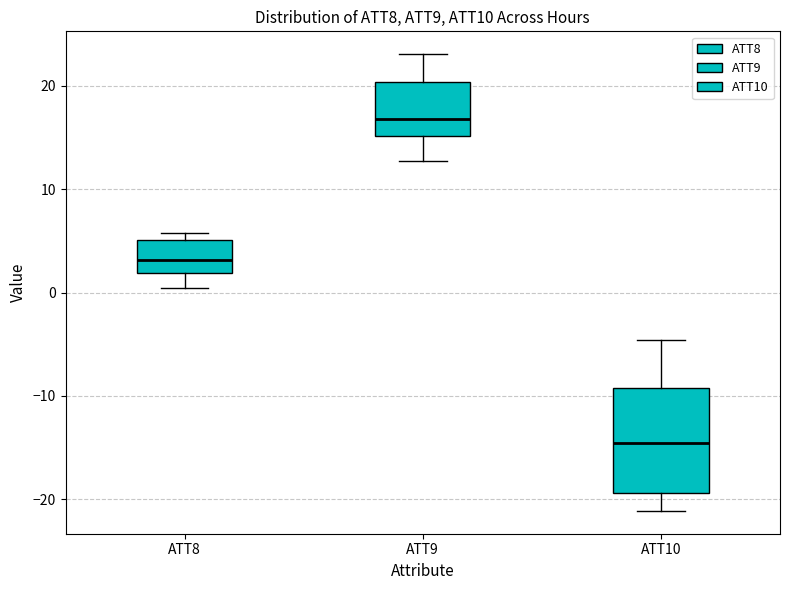

Which box is the tallest, from its lower edge to its upper edge?

ATT10